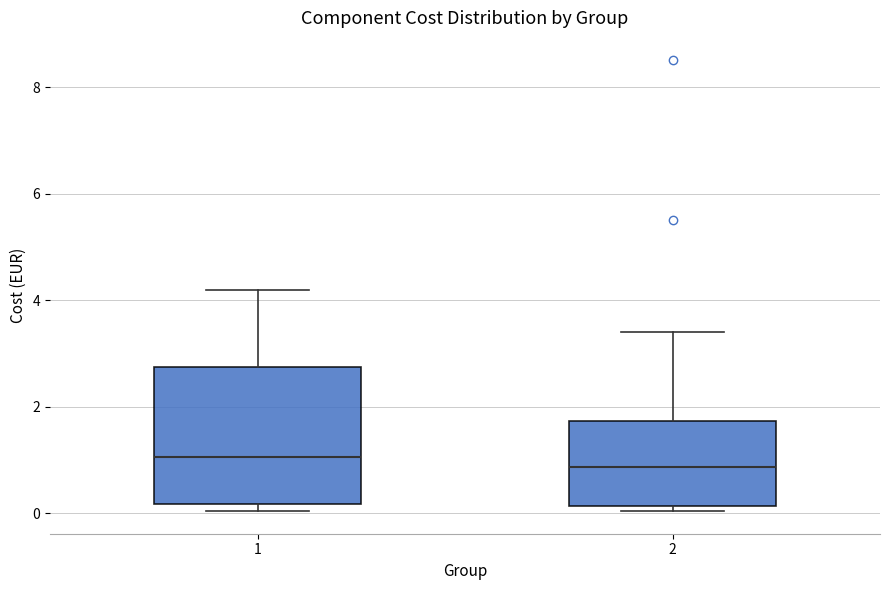

Reading left to right, transcribe this box plot: for each box, give where its median line is, the range the box spans, and where its two whiskers end, as read against the y-axis. The values are not printed on the chart, so give them approximately, as read against the axis.

1: median 1.0, box 0.2 to 2.8, whiskers 0.0 to 4.2
2: median 0.8, box 0.2 to 1.8, whiskers 0.0 to 3.4